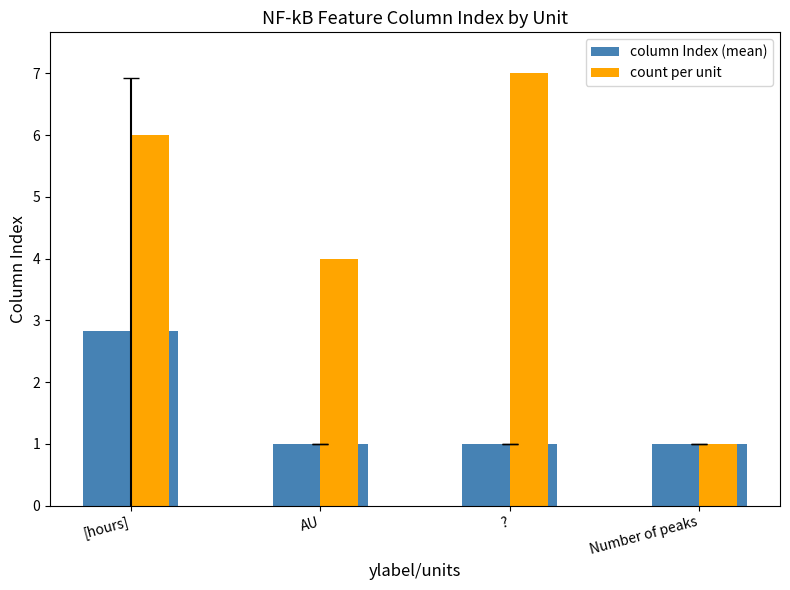

What are all the series names shown in the legend?

column Index (mean), count per unit